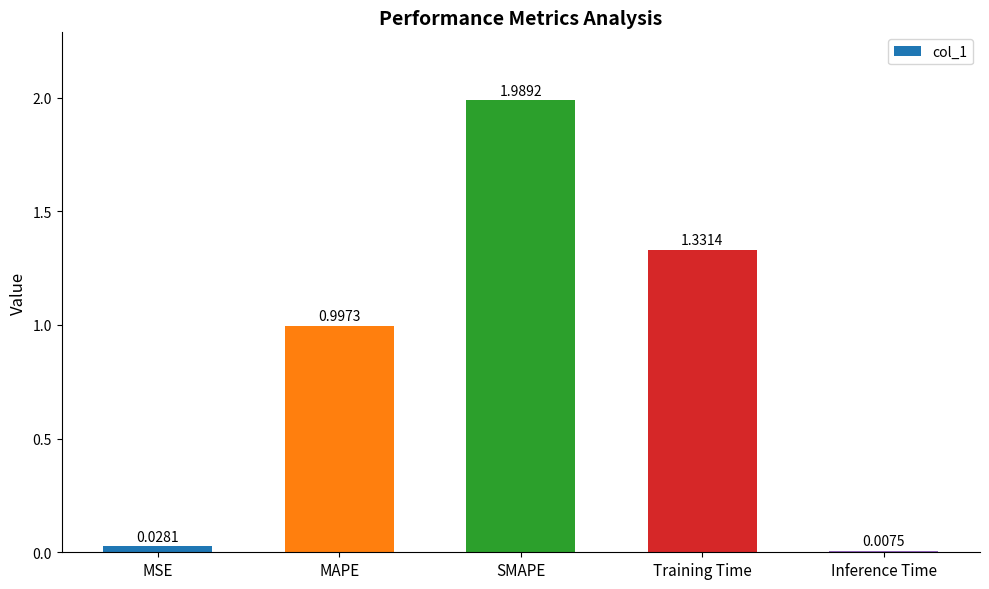

What is the difference between the values at MSE and MAPE?

1.0